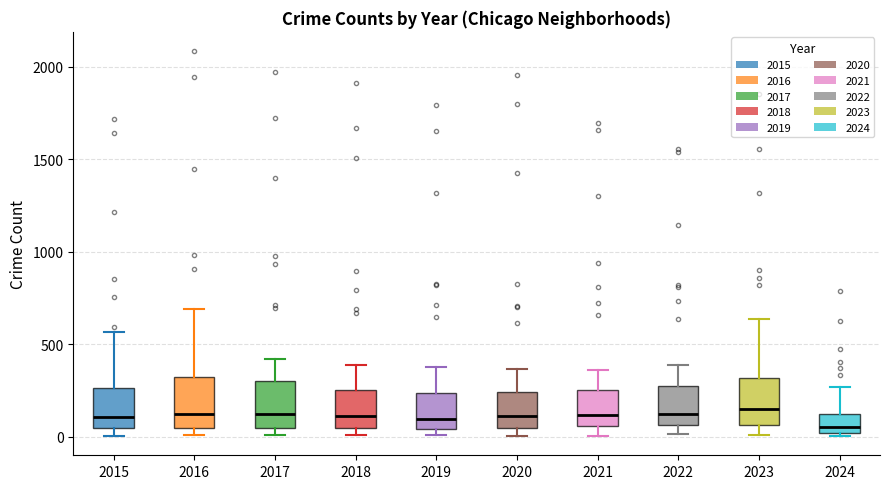

Reading left to right, transcribe this box plot: for each box, give where its median line is, the range the box spans, and where its two whiskers end, as read against the y-axis. The values are not printed on the chart, so give them approximately, as read against the axis.

2015: median 100, box 50 to 250, whiskers 0 to 550
2016: median 150, box 50 to 300, whiskers 0 to 700
2017: median 100, box 50 to 300, whiskers 0 to 400
2018: median 100, box 50 to 250, whiskers 0 to 400
2019: median 100, box 50 to 250, whiskers 0 to 400
2020: median 100, box 50 to 250, whiskers 0 to 350
2021: median 100, box 50 to 250, whiskers 0 to 350
2022: median 100, box 50 to 250, whiskers 0 to 400
2023: median 150, box 50 to 300, whiskers 0 to 650
2024: median 50, box 0 to 100, whiskers 0 (just below the box's lower edge) to 250